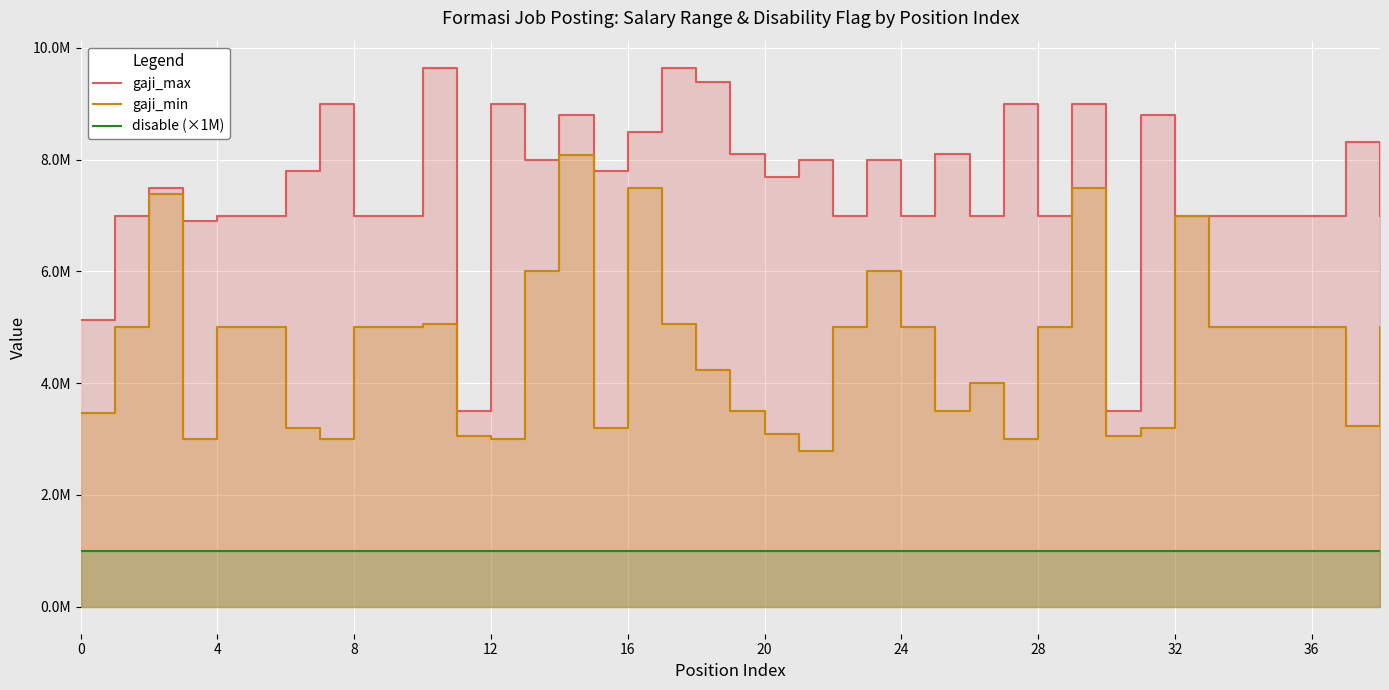

Which series has the widest spread of values?

gaji_max